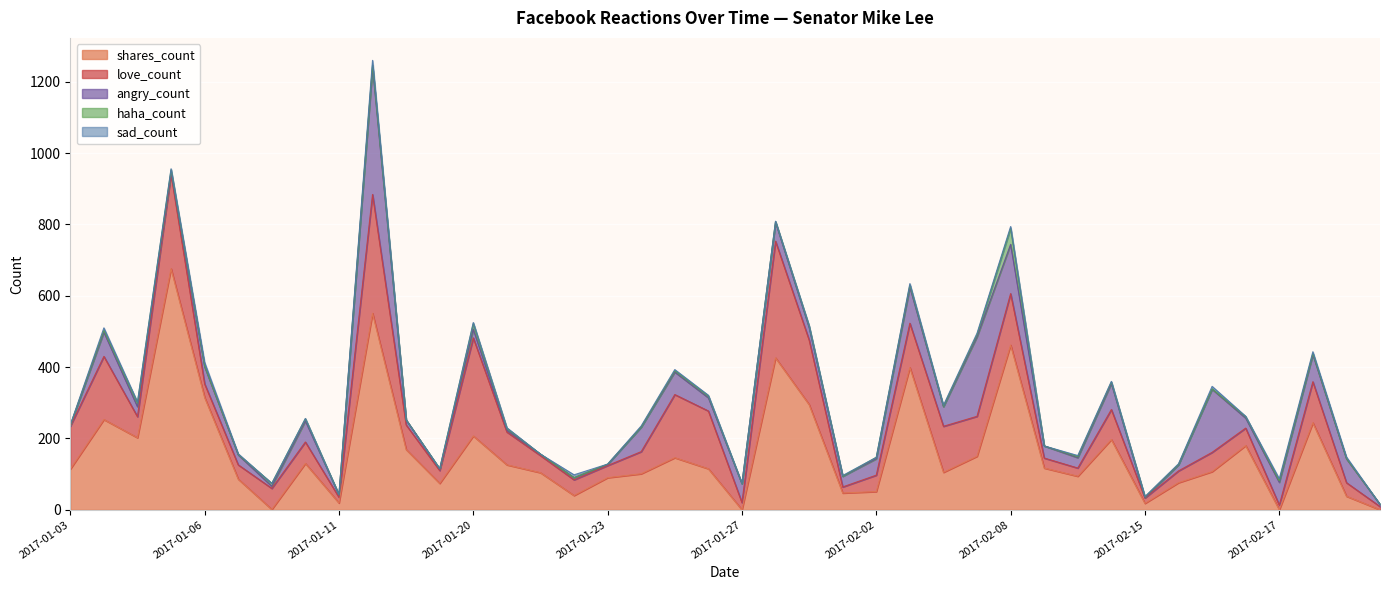

Reading left to right, what are all the values shown in this chart?

shares_count: 2017-01-03=114	2017-01-04=253	2017-01-04=202	2017-01-05=676	2017-01-06=315	2017-01-06=86	2017-01-09=1	2017-01-10=130	2017-01-11=19	2017-01-12=551	2017-01-17=169	2017-01-18=74	2017-01-20=207	2017-01-21=126	2017-01-23=104	2017-01-23=40	2017-01-23=90	2017-01-24=101	2017-01-24=146	2017-01-27=115	2017-01-27=0	2017-02-01=426	2017-02-01=295	2017-02-01=47	2017-02-02=51	2017-02-06=399	2017-02-07=105	2017-02-07=150	2017-02-08=462	2017-02-09=117	2017-02-10=94	2017-02-14=197	2017-02-15=18	2017-02-15=76	2017-02-16=107	2017-02-17=180	2017-02-17=0	2017-03-01=244	2017-03-01=38	2017-03-02=0
love_count: 2017-01-03=120	2017-01-04=177	2017-01-04=59	2017-01-05=265	2017-01-06=38	2017-01-06=40	2017-01-09=59	2017-01-10=60	2017-01-11=16	2017-01-12=333	2017-01-17=69	2017-01-18=36	2017-01-20=275	2017-01-21=92	2017-01-23=48	2017-01-23=44	2017-01-23=34	2017-01-24=62	2017-01-24=177	2017-01-27=162	2017-01-27=20	2017-02-01=327	2017-02-01=181	2017-02-01=17	2017-02-02=46	2017-02-06=124	2017-02-07=129	2017-02-07=112	2017-02-08=144	2017-02-09=28	2017-02-10=23	2017-02-14=84	2017-02-15=15	2017-02-15=33	2017-02-16=54	2017-02-17=49	2017-02-17=13	2017-03-01=115	2017-03-01=38	2017-03-02=9
angry_count: 2017-01-03=3	2017-01-04=68	2017-01-04=28	2017-01-05=6	2017-01-06=48	2017-01-06=28	2017-01-09=6	2017-01-10=59	2017-01-11=7	2017-01-12=357	2017-01-17=14	2017-01-18=4	2017-01-20=24	2017-01-21=5	2017-01-23=4	2017-01-23=6	2017-01-23=3	2017-01-24=69	2017-01-24=63	2017-01-27=37	2017-01-27=53	2017-02-01=53	2017-02-01=35	2017-02-01=30	2017-02-02=46	2017-02-06=101	2017-02-07=55	2017-02-07=223	2017-02-08=138	2017-02-09=34	2017-02-10=29	2017-02-14=73	2017-02-15=1	2017-02-15=17	2017-02-16=177	2017-02-17=28	2017-02-17=64	2017-03-01=76	2017-03-01=67	2017-03-02=6
haha_count: 2017-01-03=0	2017-01-04=5	2017-01-04=11	2017-01-05=6	2017-01-06=2	2017-01-06=1	2017-01-09=8	2017-01-10=6	2017-01-11=0	2017-01-12=6	2017-01-17=0	2017-01-18=1	2017-01-20=16	2017-01-21=5	2017-01-23=0	2017-01-23=0	2017-01-23=1	2017-01-24=0	2017-01-24=4	2017-01-27=5	2017-01-27=0	2017-02-01=2	2017-02-01=4	2017-02-01=0	2017-02-02=4	2017-02-06=6	2017-02-07=1	2017-02-07=6	2017-02-08=45	2017-02-09=0	2017-02-10=3	2017-02-14=4	2017-02-15=2	2017-02-15=1	2017-02-16=1	2017-02-17=4	2017-02-17=4	2017-03-01=3	2017-03-01=1	2017-03-02=0
sad_count: 2017-01-03=1	2017-01-04=7	2017-01-04=2	2017-01-05=3	2017-01-06=10	2017-01-06=2	2017-01-09=0	2017-01-10=1	2017-01-11=0	2017-01-12=13	2017-01-17=0	2017-01-18=0	2017-01-20=3	2017-01-21=2	2017-01-23=0	2017-01-23=8	2017-01-23=0	2017-01-24=3	2017-01-24=3	2017-01-27=2	2017-01-27=1	2017-02-01=1	2017-02-01=1	2017-02-01=2	2017-02-02=0	2017-02-06=4	2017-02-07=3	2017-02-07=4	2017-02-08=5	2017-02-09=0	2017-02-10=3	2017-02-14=2	2017-02-15=1	2017-02-15=2	2017-02-16=7	2017-02-17=1	2017-02-17=6	2017-03-01=5	2017-03-01=4	2017-03-02=0